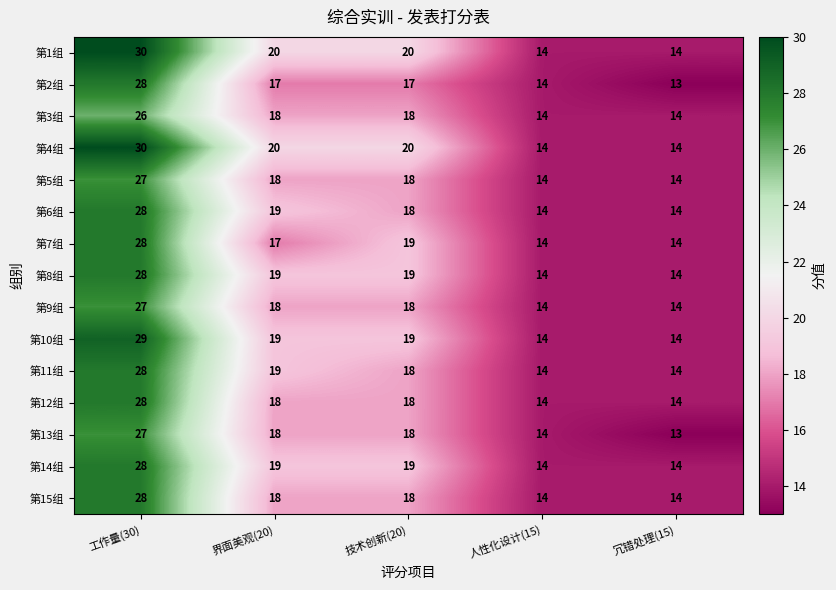

What is the approximate value of 第12组 at 冗错处理(15), to the nearest 5?

15